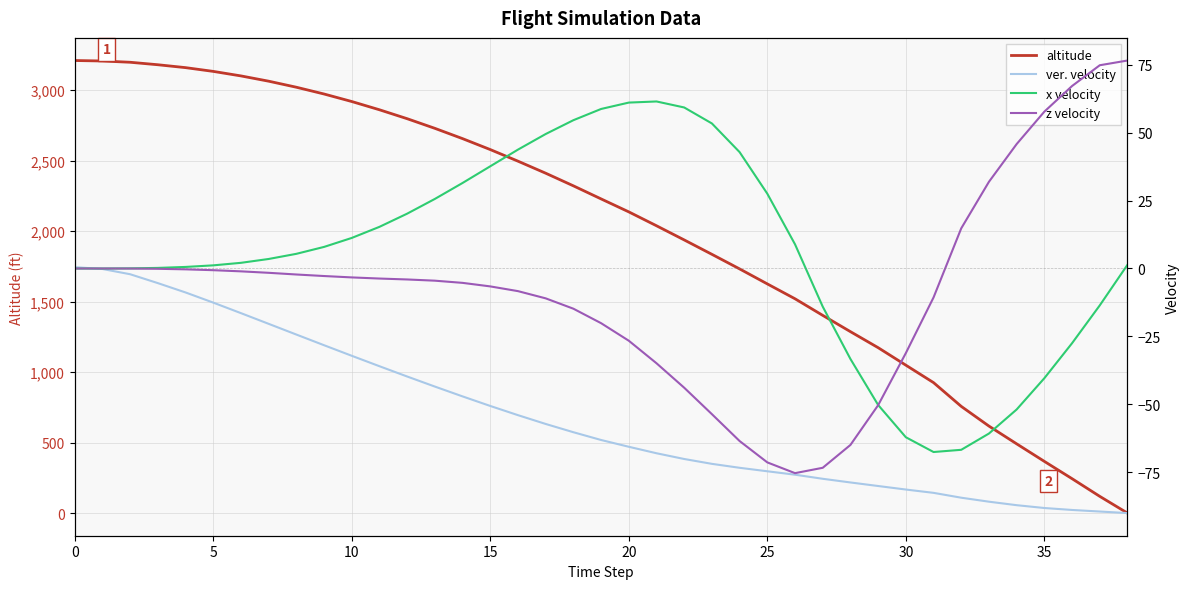

The value of x velocity at 27 is -14.0. True or false?

True